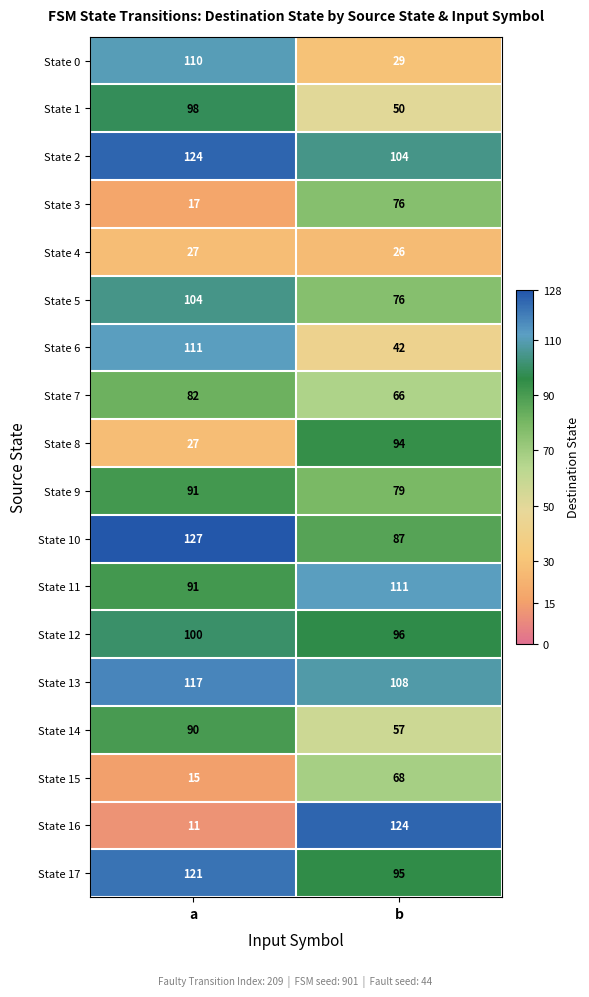

Is it true that State 14 equals 102 at b?

False